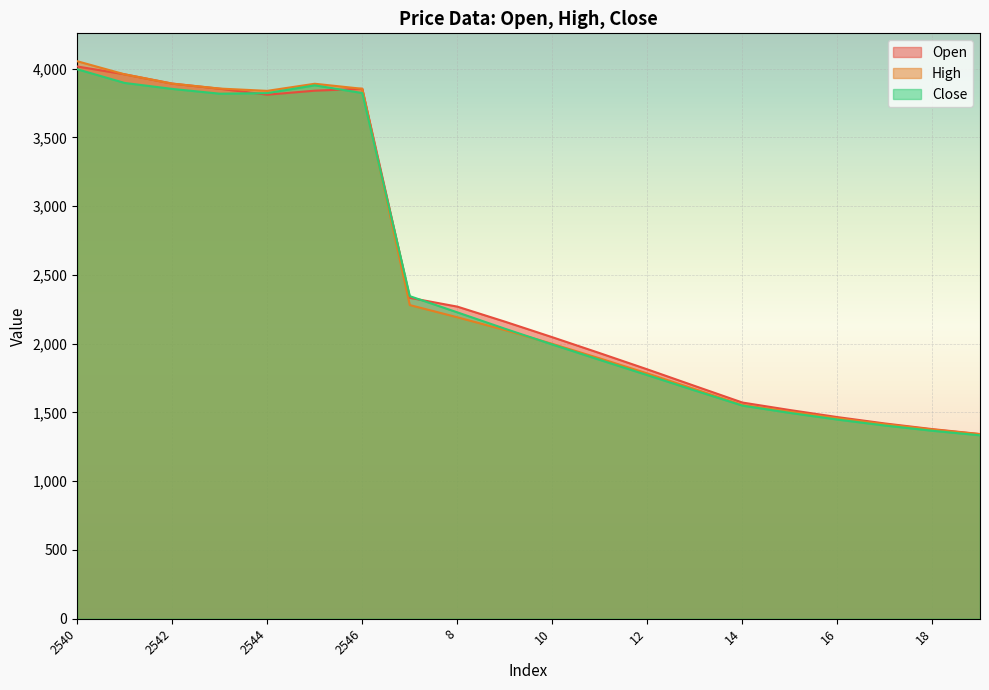

What is the sum of all Close values?

49671.6